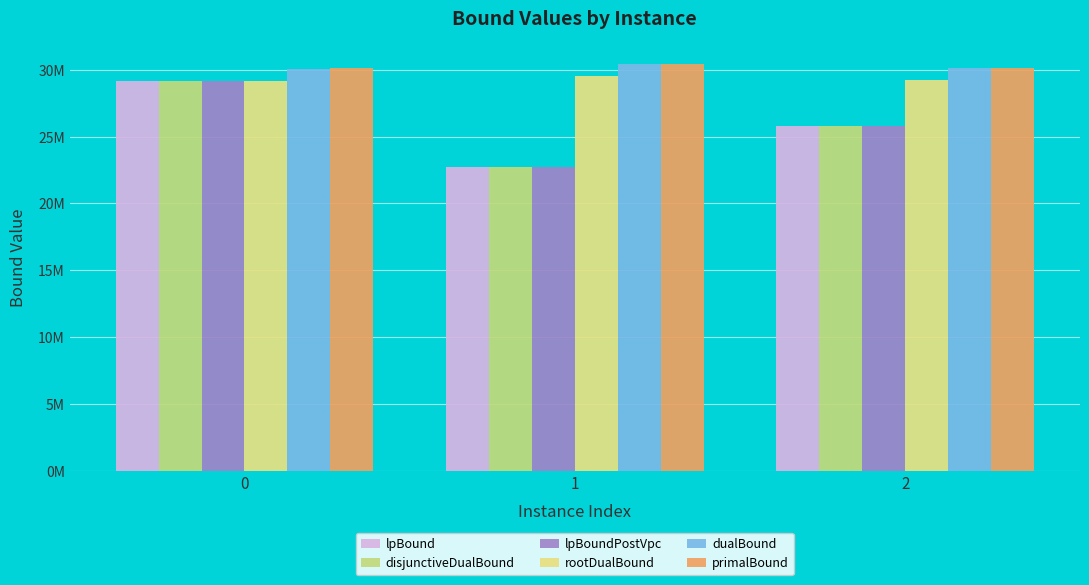

The disjunctiveDualBound series shows 40273963.3 at 2. True or false?

False